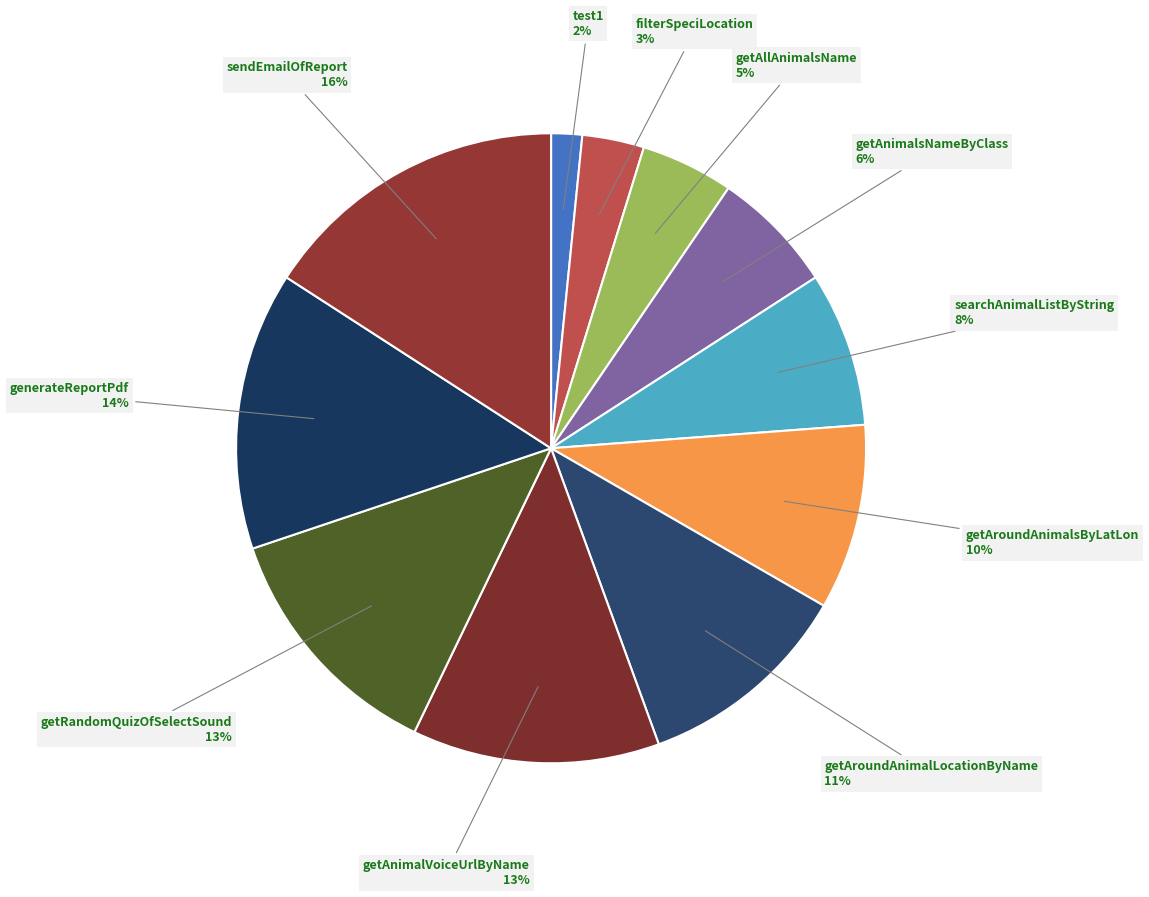

What is the smallest slice in the pie chart?

test1